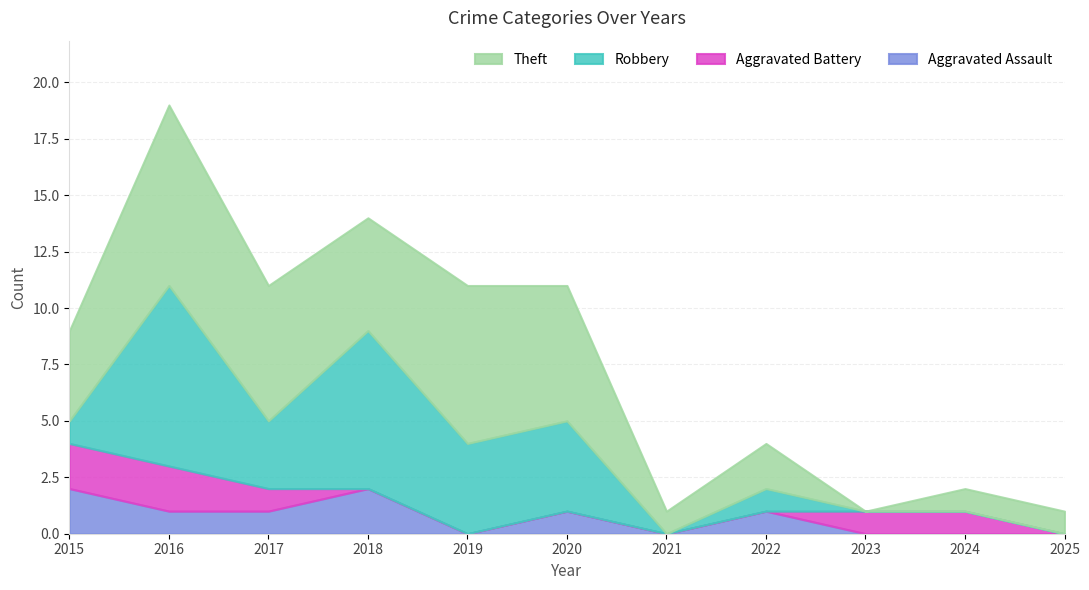

How many categories are shown in the chart?

11